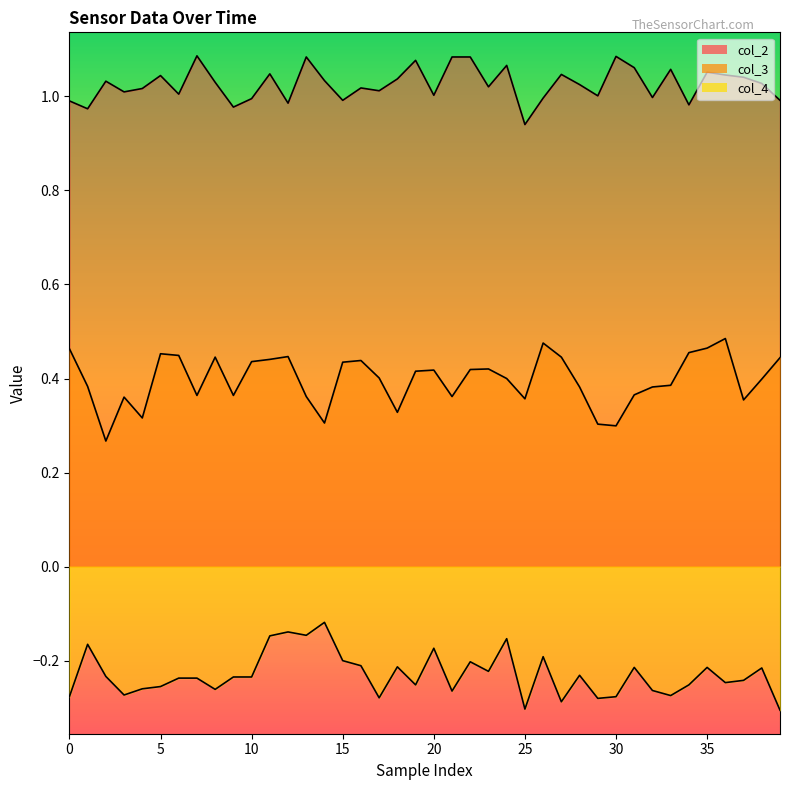

What is the sum of all col_3 values?

15.9